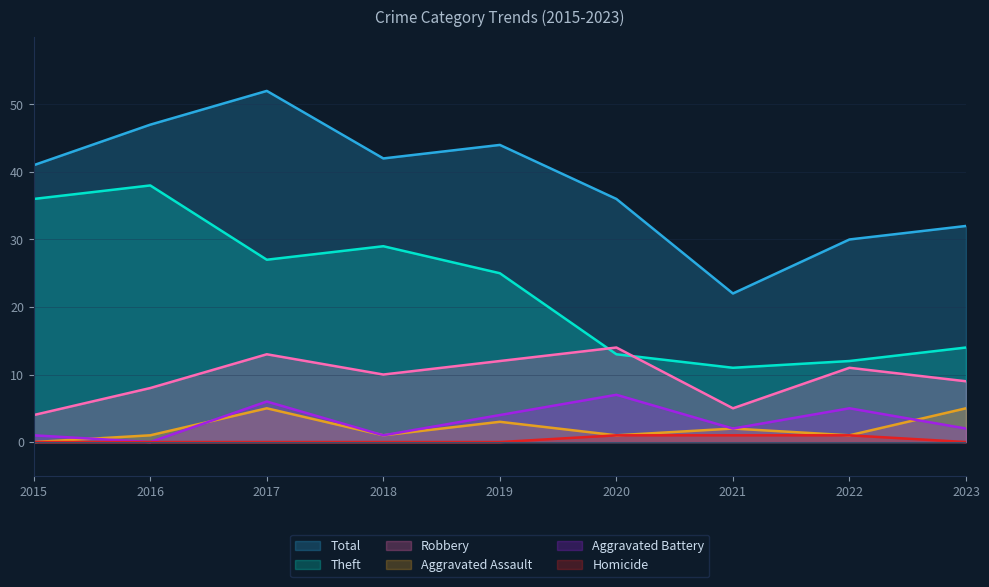

What is the value of the Aggravated Assault point at the 8th from the left?

1